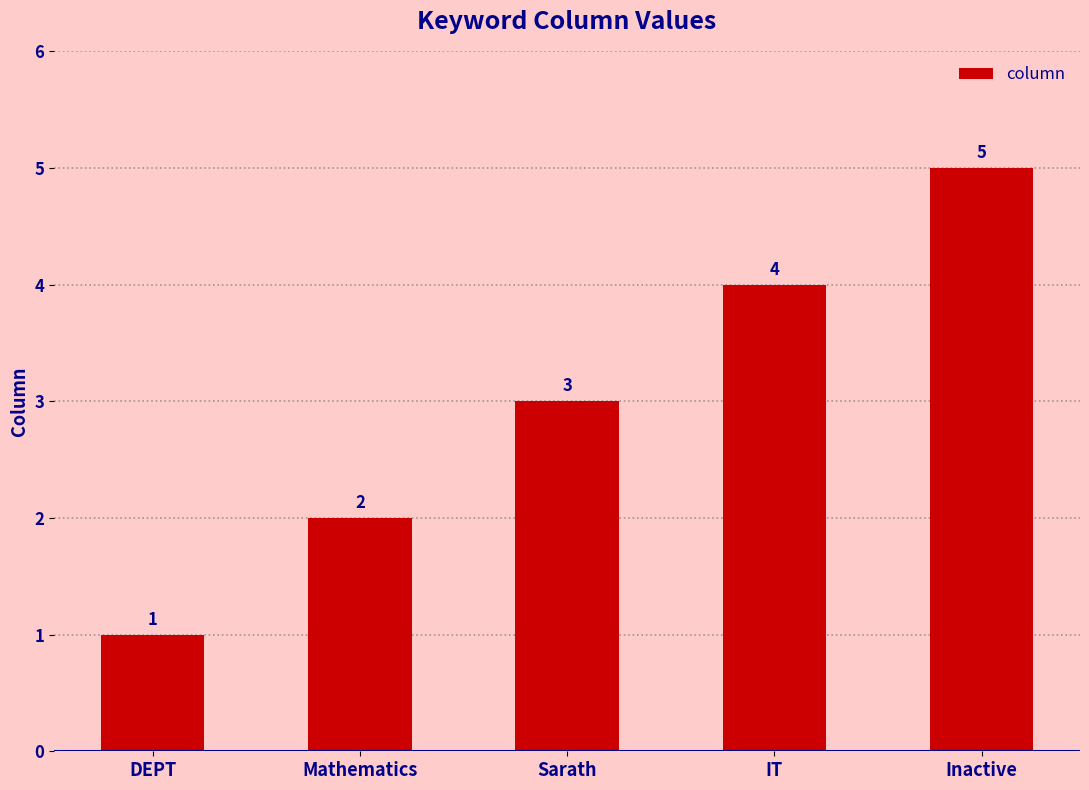

What is the minimum value shown in the chart?

1